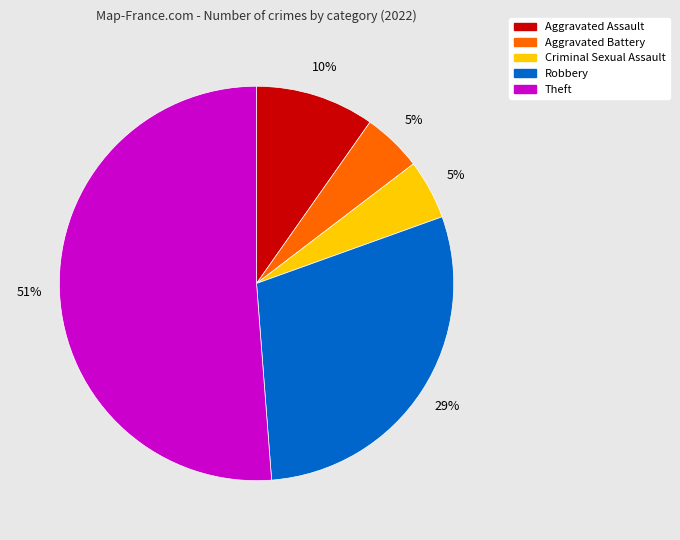

Which has a higher value, Aggravated Assault or Criminal Sexual Assault?

Aggravated Assault